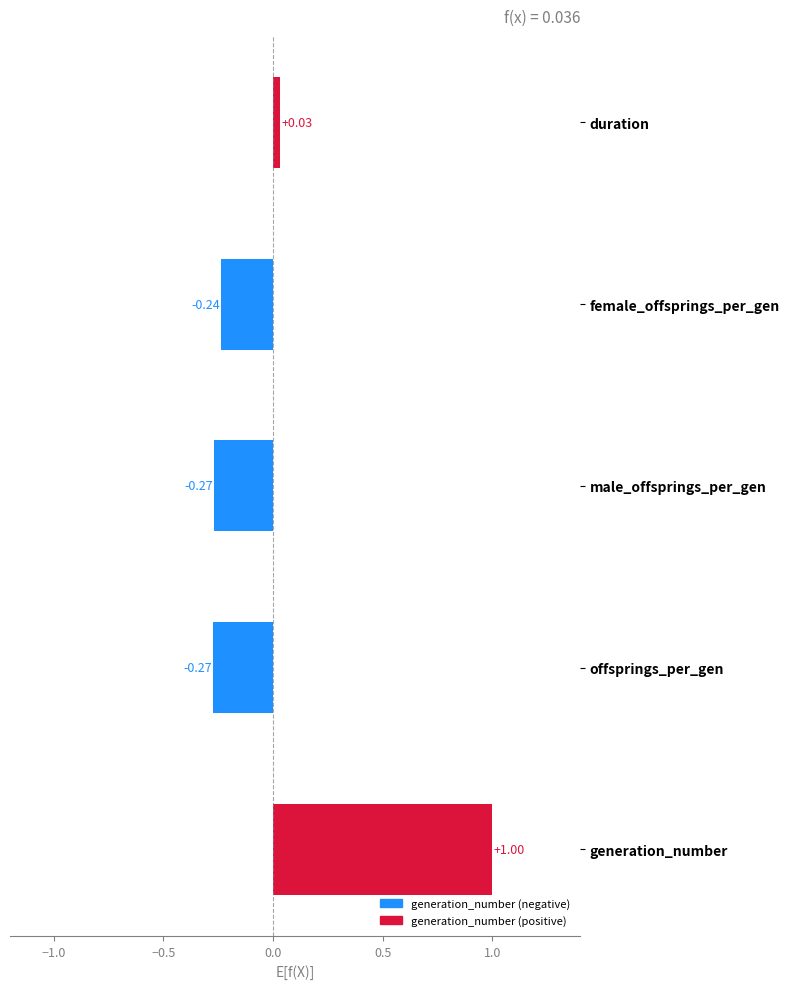

What is the average value?

0.1